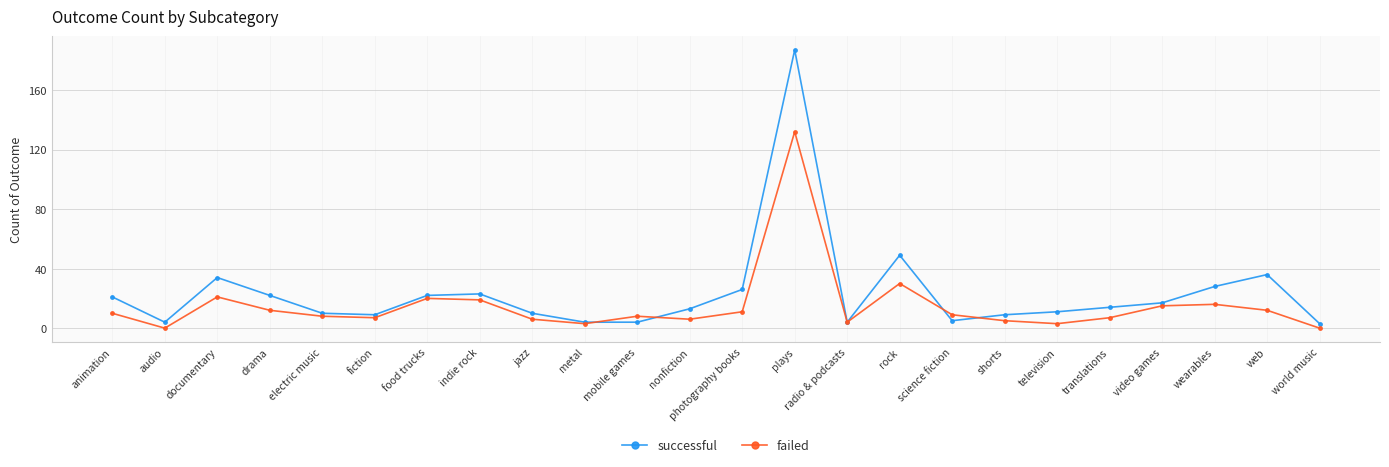

True or false: successful has more than 1 points higher than both neighbors.

True